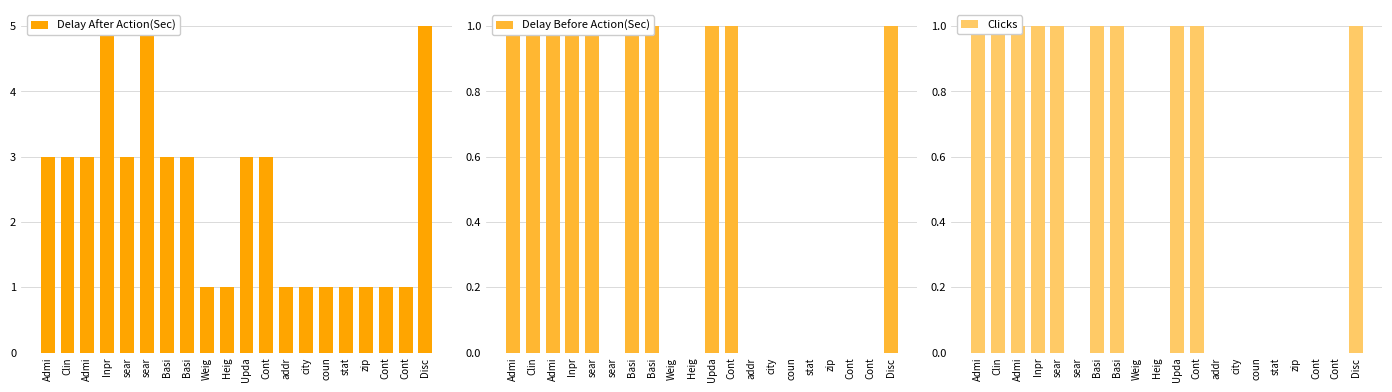

The Delay After Action(Sec) series shows 3 at Admi. True or false?

True